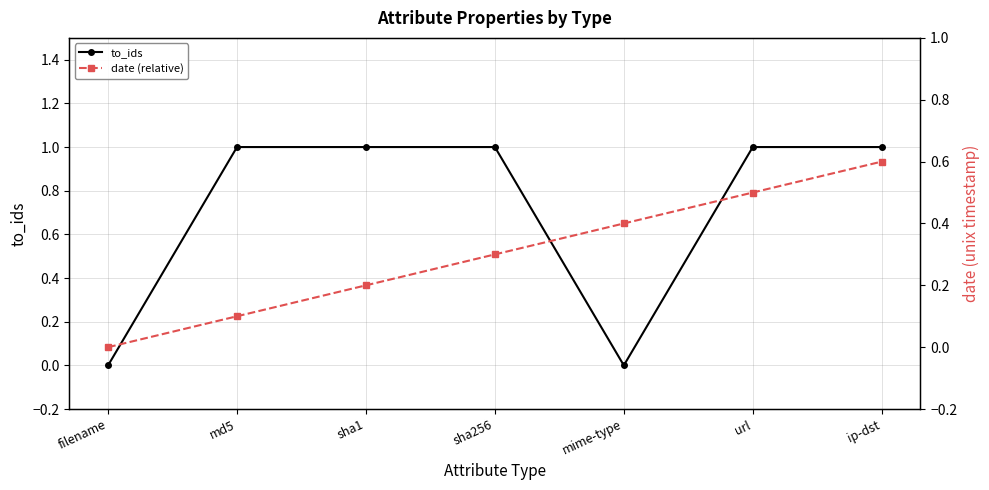

In to_ids, how many points are lower than both neighbors (excluding endpoints)?

1